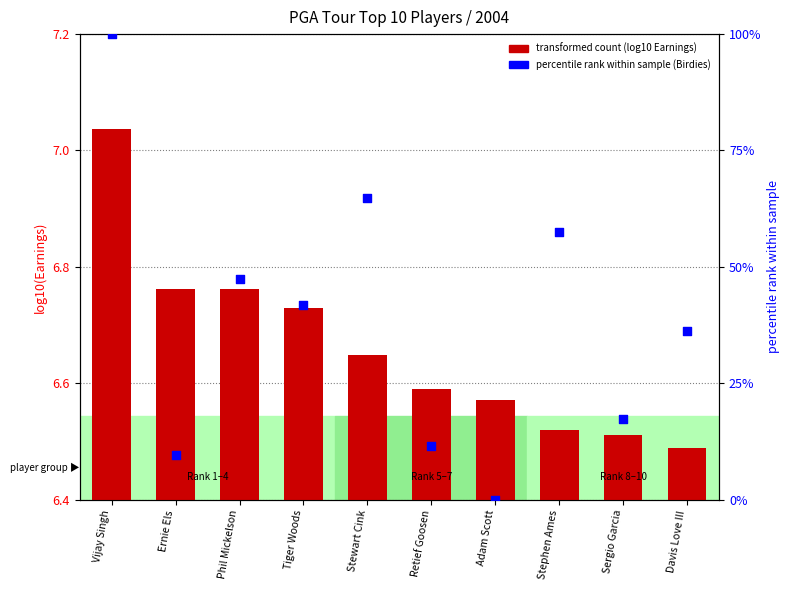

Which series contains the highest Y value?

percentile rank (Birdies)